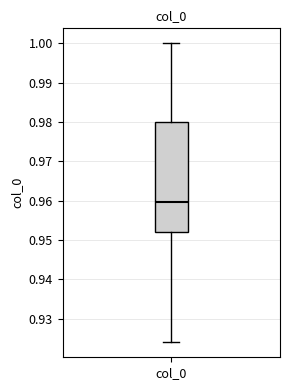

Read this box plot against the y-axis: the position of the median line, the range covered by the box, and the ends of both whiskers. The values are not printed on the chart, so give them approximately, as read against the axis.

median 0.960, box 0.952 to 0.980, whiskers 0.924 to 1.000